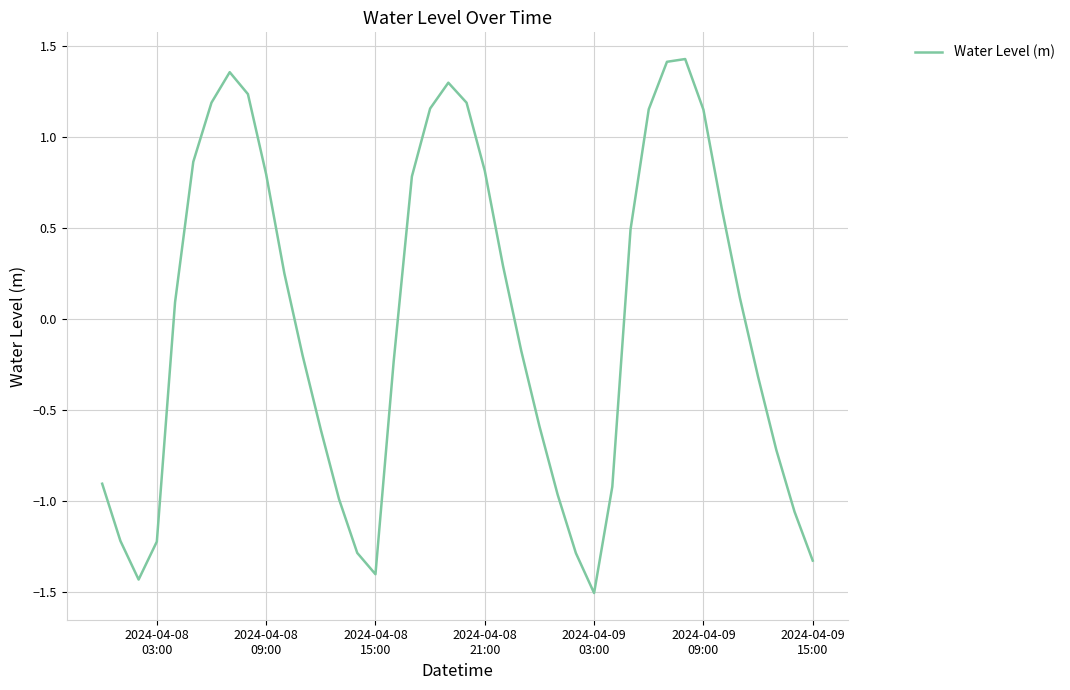

What is the difference between the maximum and minimum values?

2.9